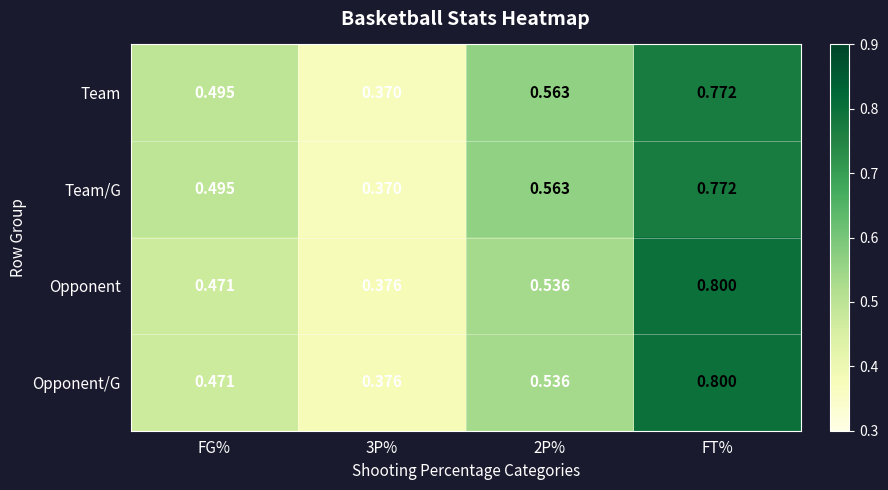

At which category is the sum across all series the highest?

FT%